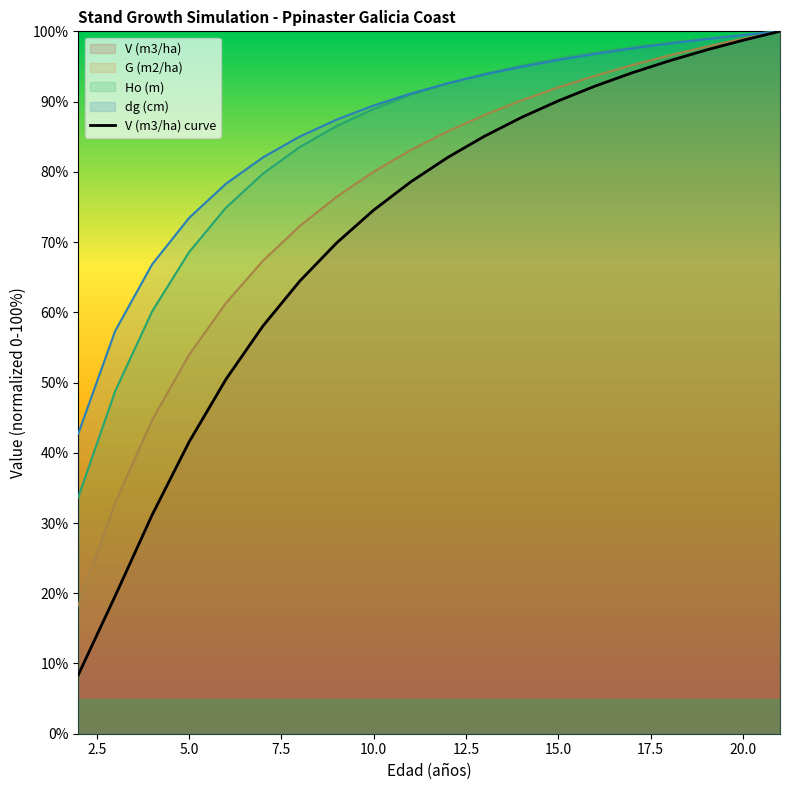

The V (m3/ha) series shows 69.9 at 9. True or false?

True